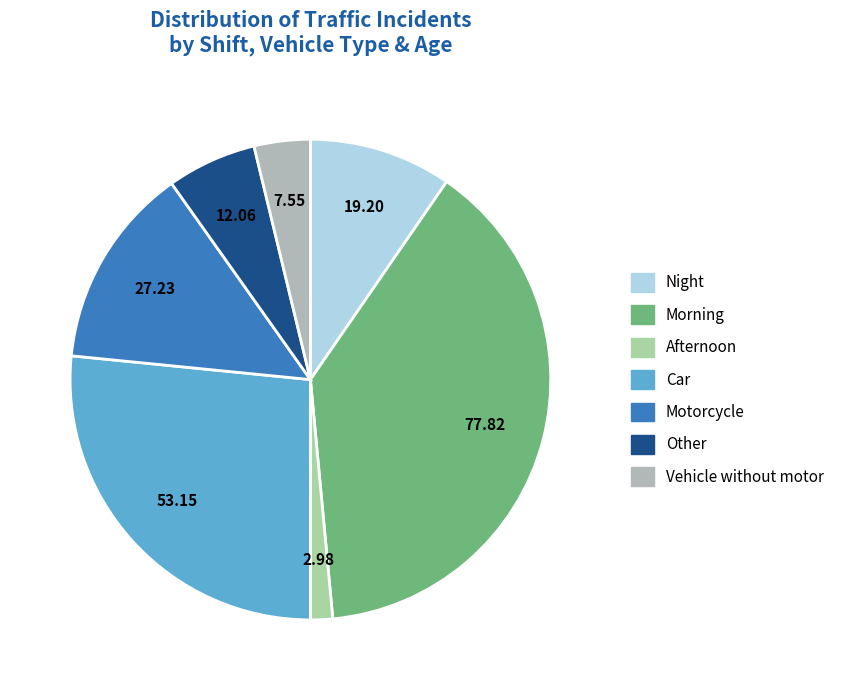

Which category has the biggest portion of the pie?

Morning